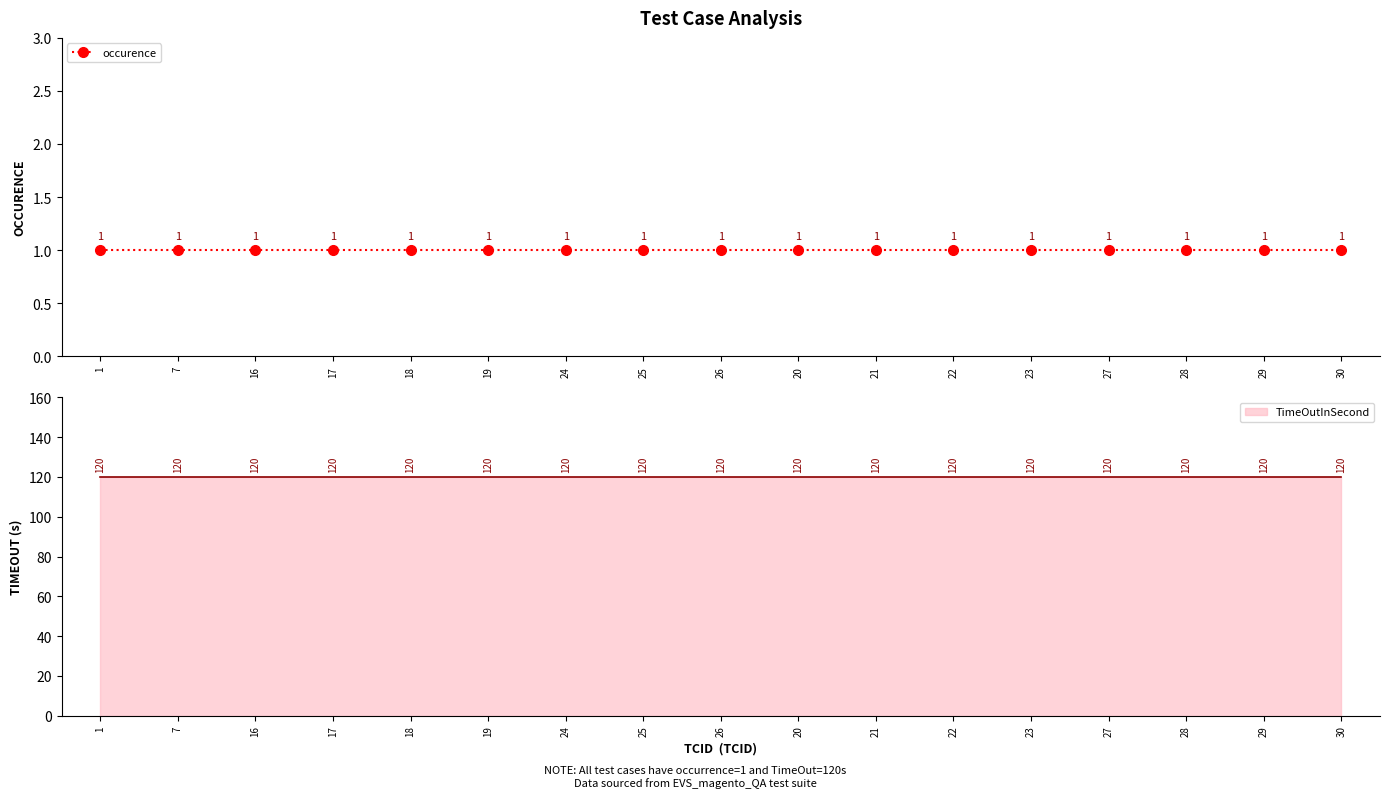

The TimeOutInSecond series shows 32 at 17. True or false?

False